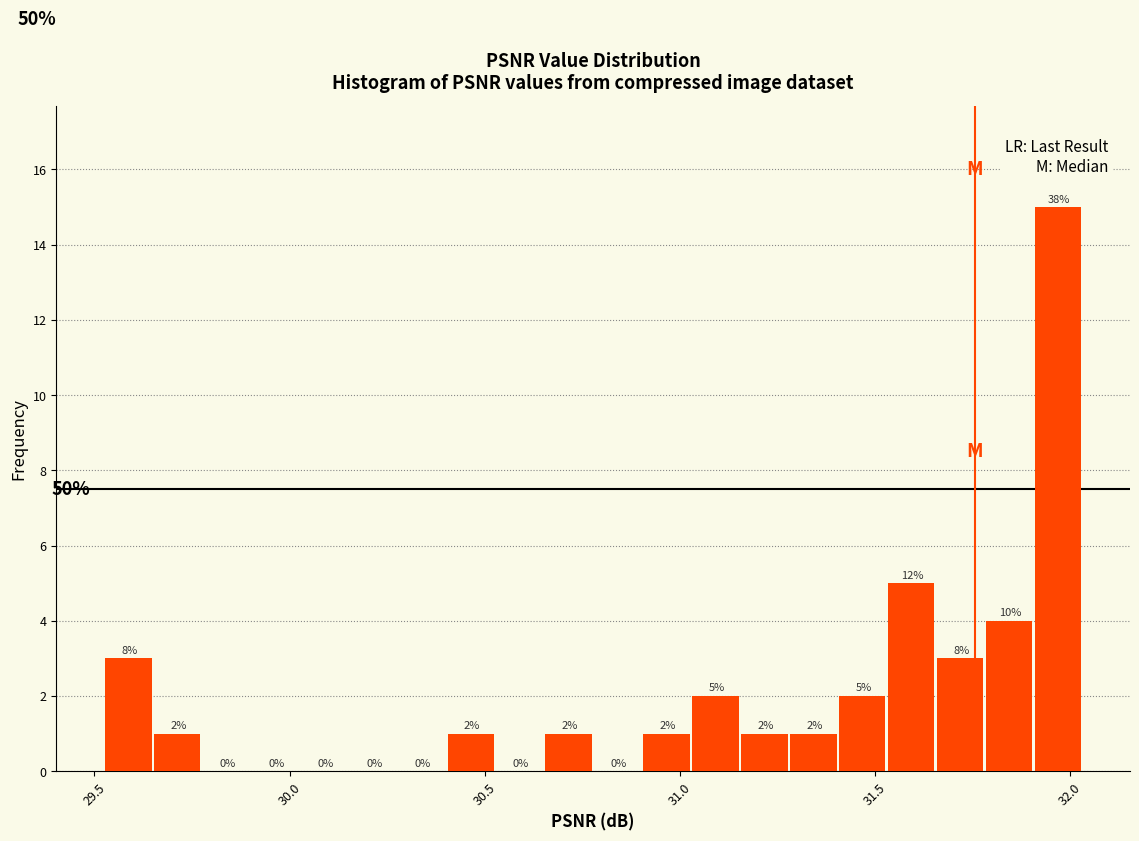

Read against the x-axis, roughly where is the centre of the tallest bar?

31.95